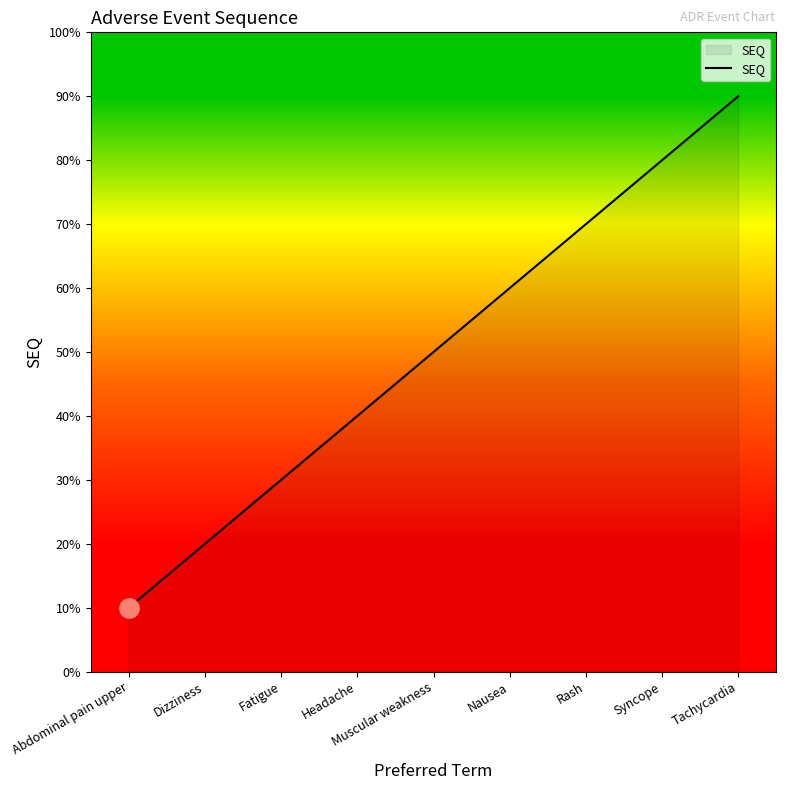

What is the ratio of the value at Muscular weakness to the value at Rash?

0.7